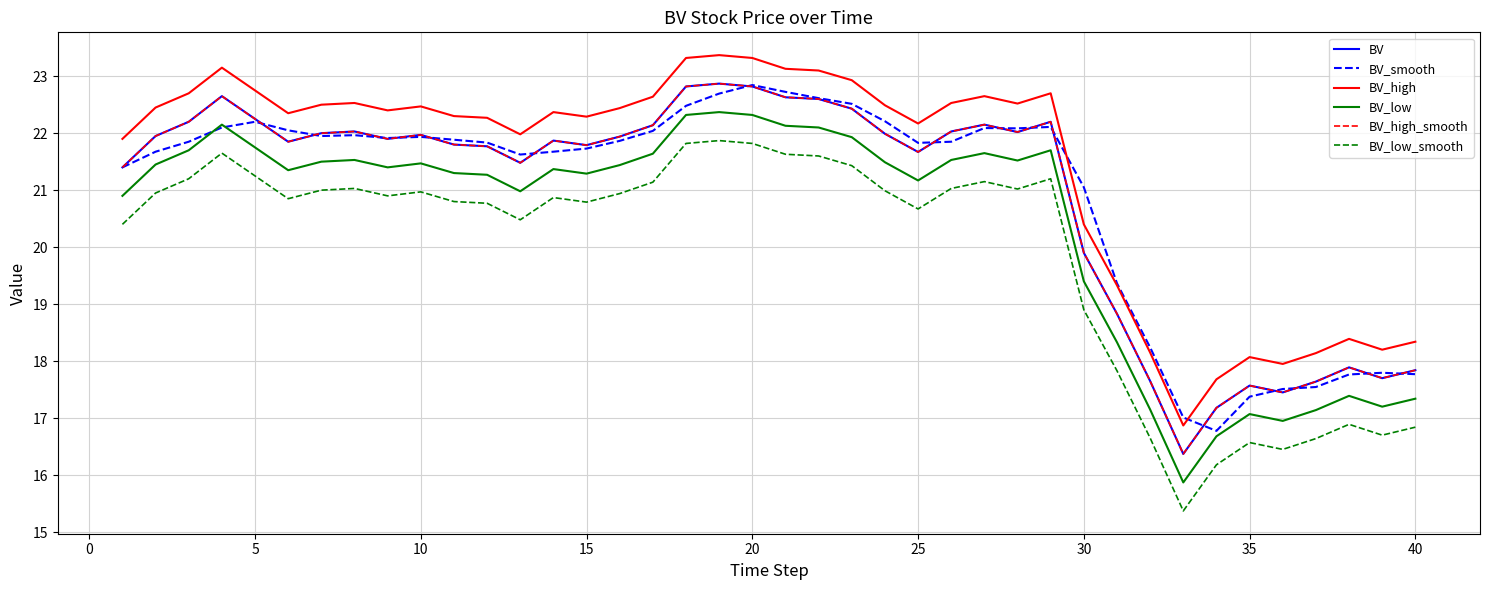

What is the minimum value for BV_high?

16.9